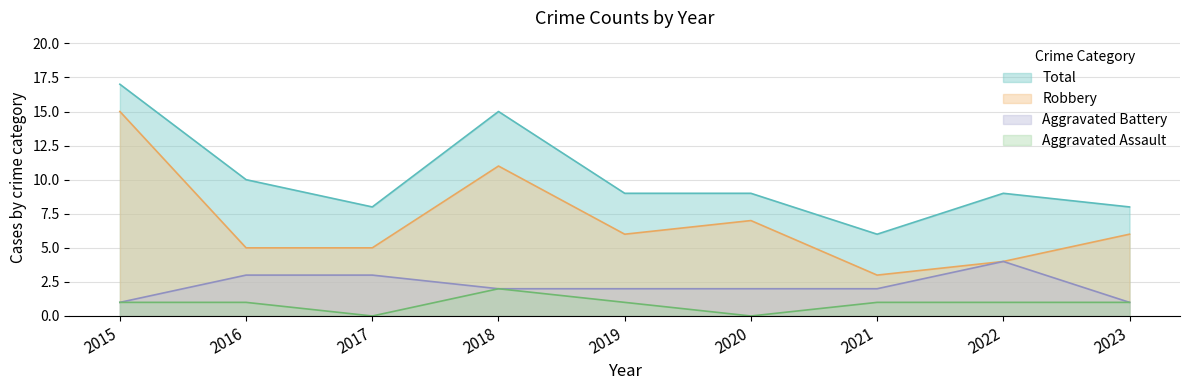

What are all the series names shown in the legend?

Total, Robbery, Aggravated Battery, Aggravated Assault